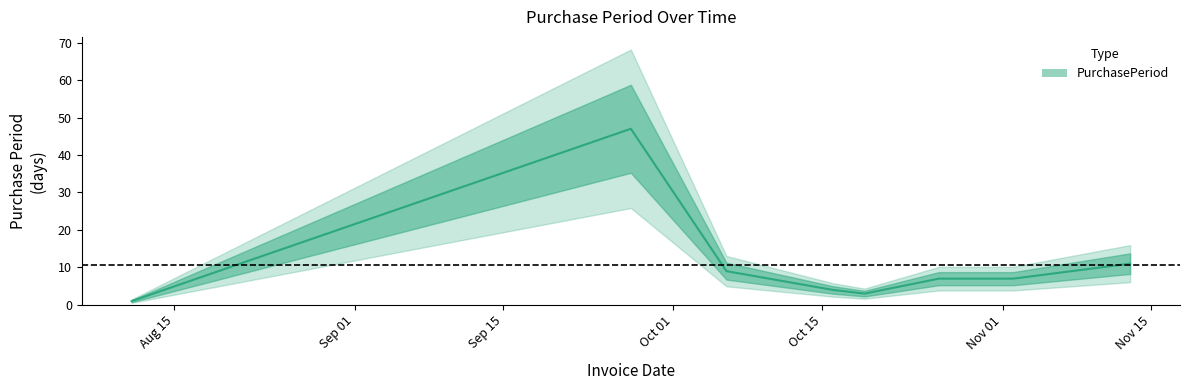

What is the minimum value shown in the chart?

1